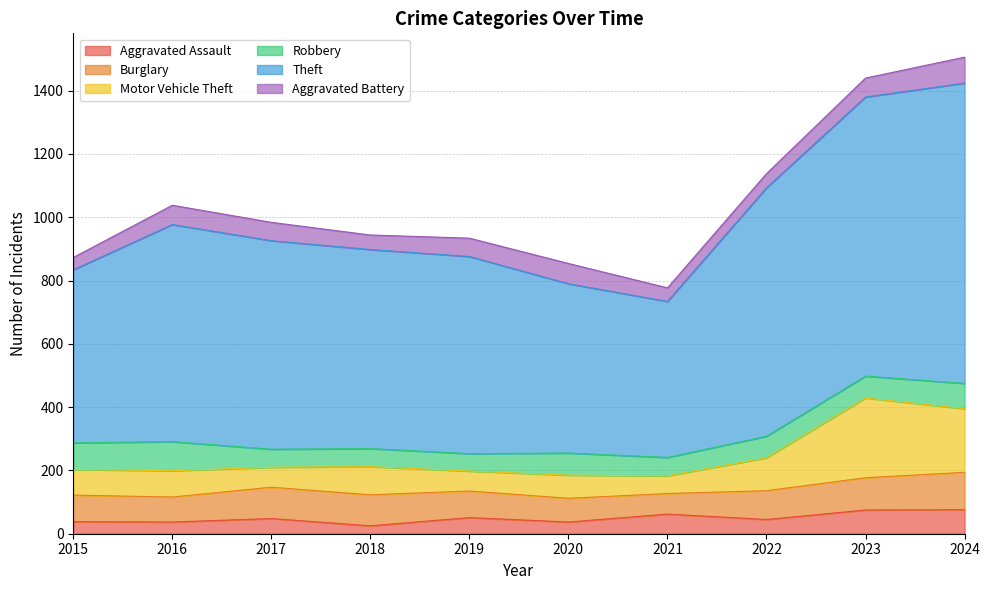

What is the total value across all series at 2015?

873